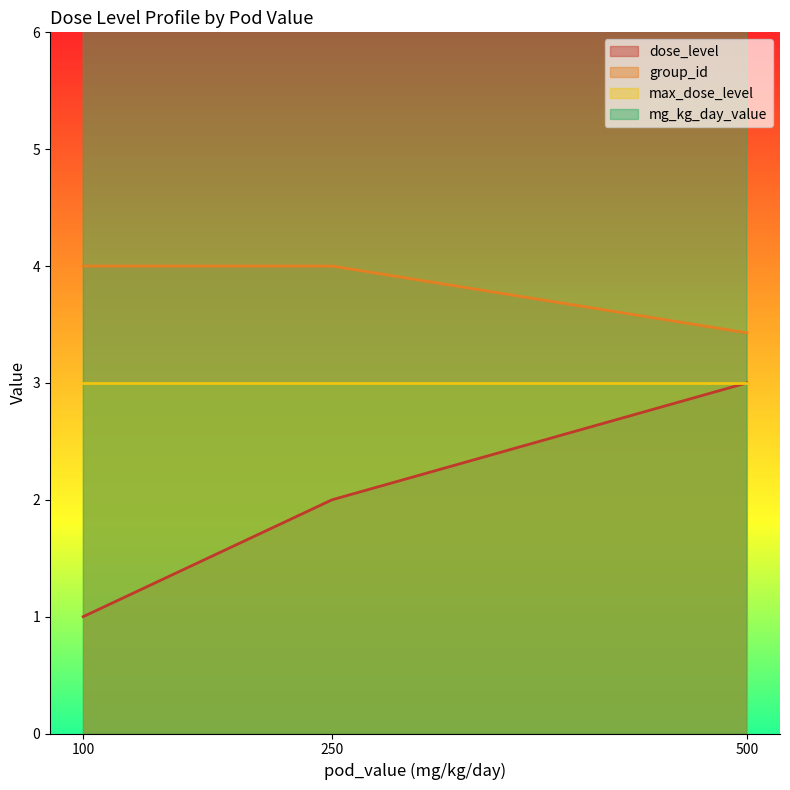

Where is the first local maximum for group_id?

250